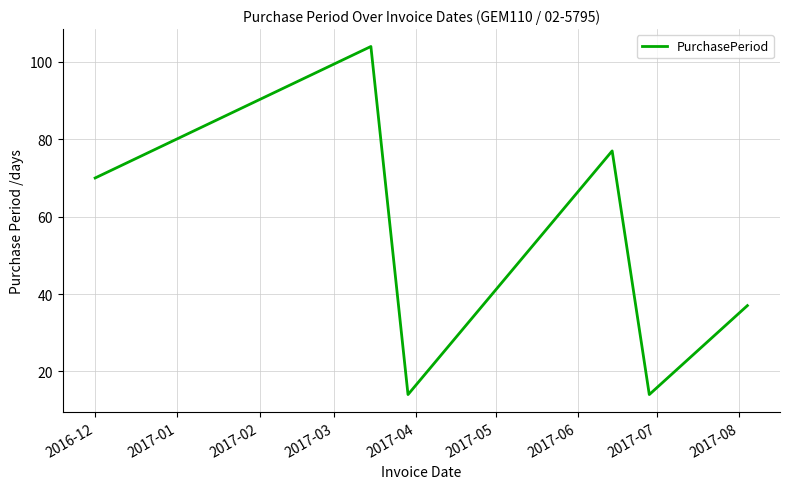

True or false: there are more than 0 points higher than both neighbors.

True